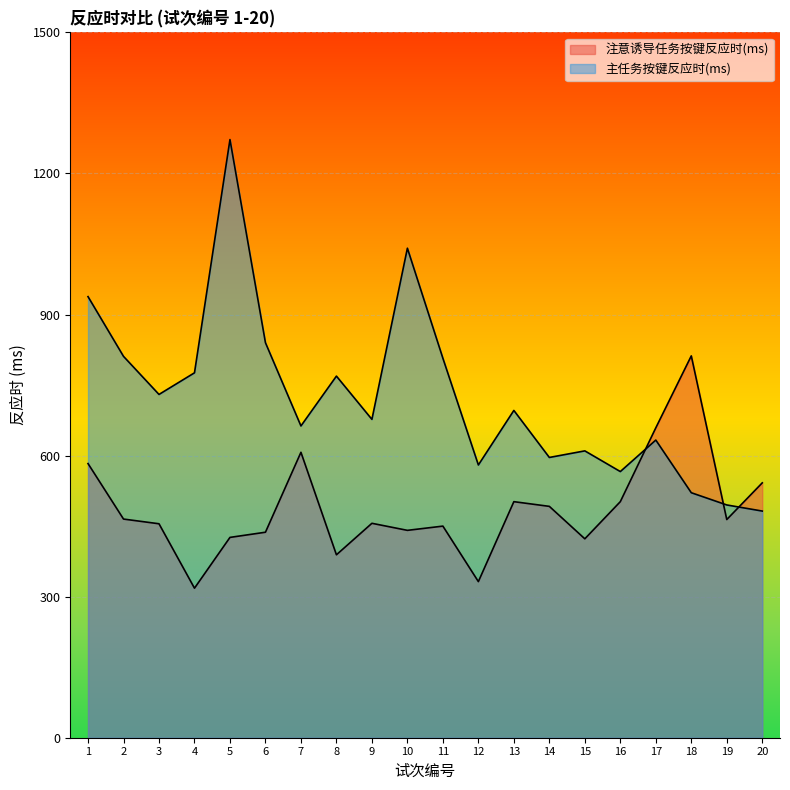

Is the value of 主任务按键反应时(ms) at 19 greater than the value of 注意诱导任务按键反应时(ms) at 14?

Yes